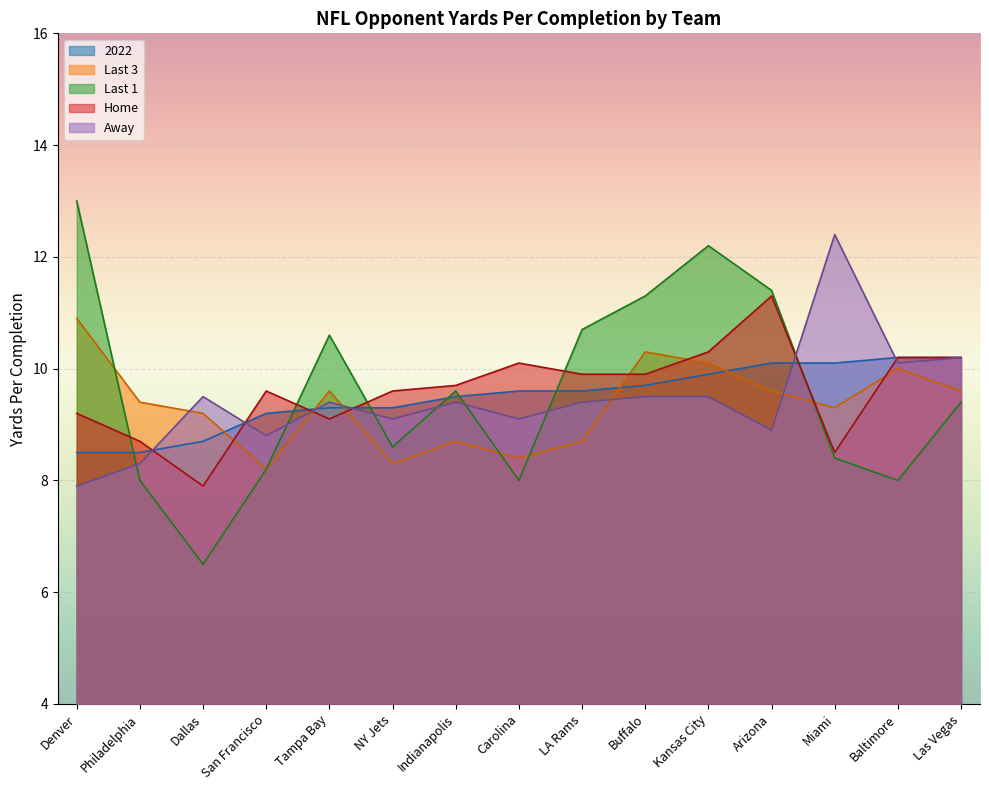

Is the value of Home at Buffalo greater than the value of Last 1 at San Francisco?

Yes